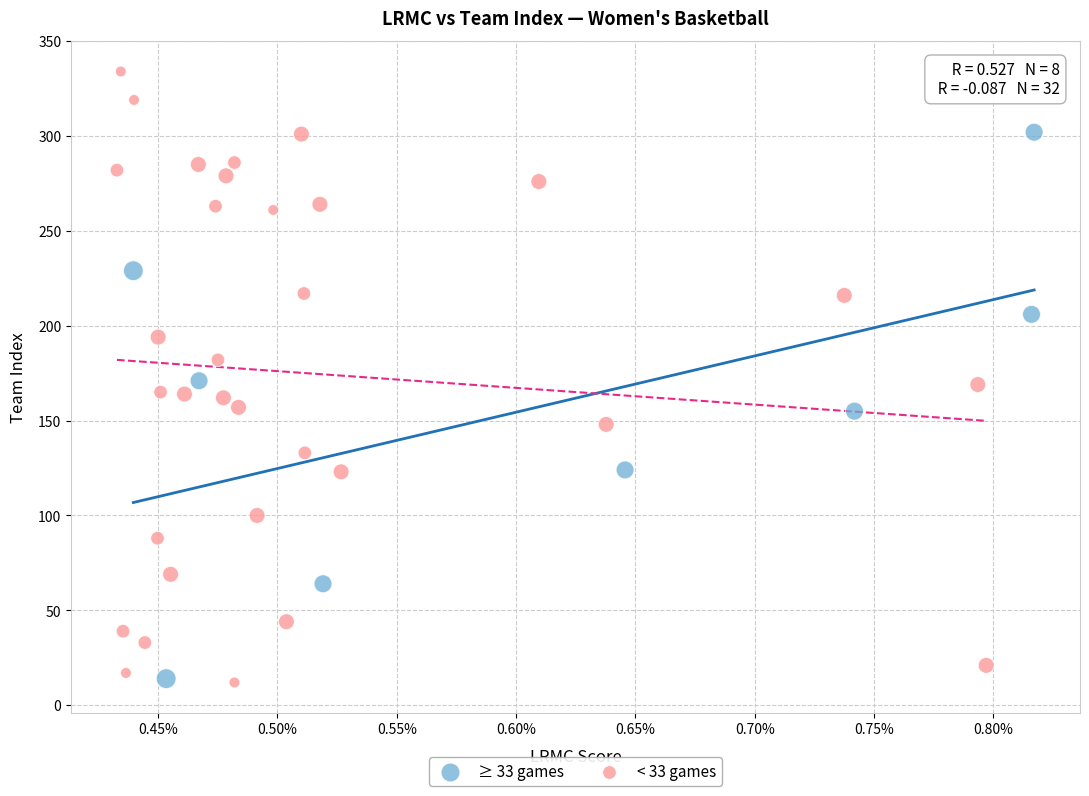

Which series has the widest spread of Y values?

< 33 games